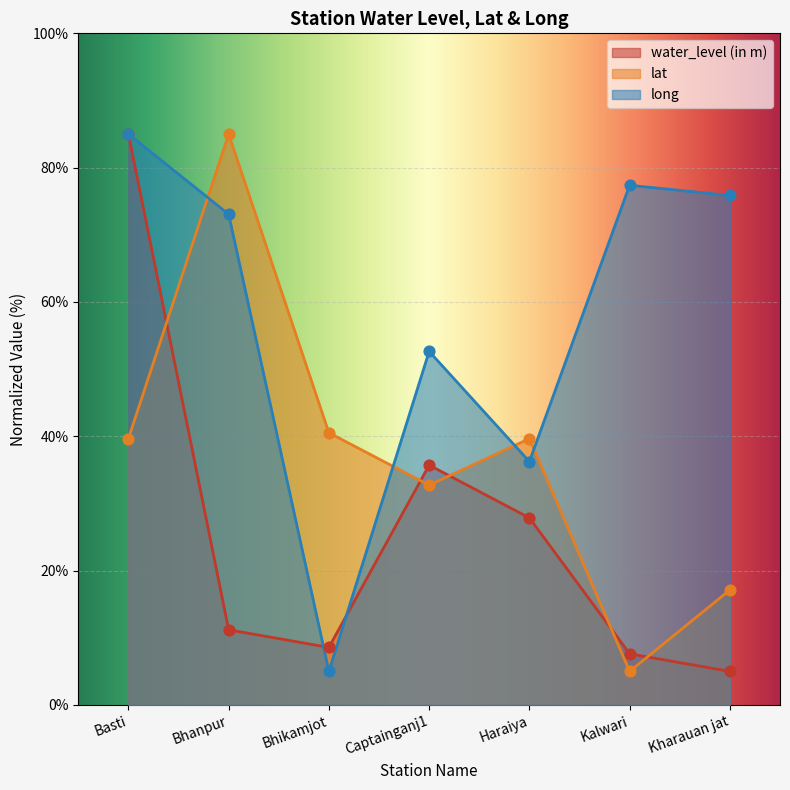

Is the value of long at Bhanpur greater than the value of lat at Kharauan jat?

Yes